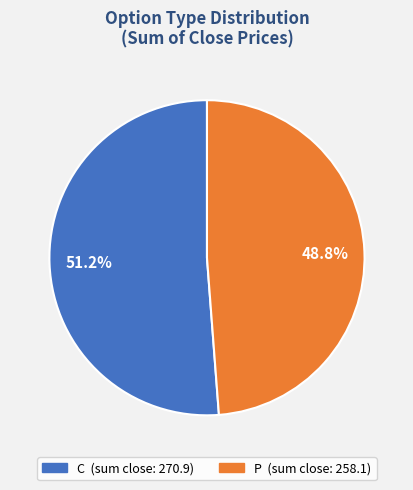

How many slices are in this pie chart?

2